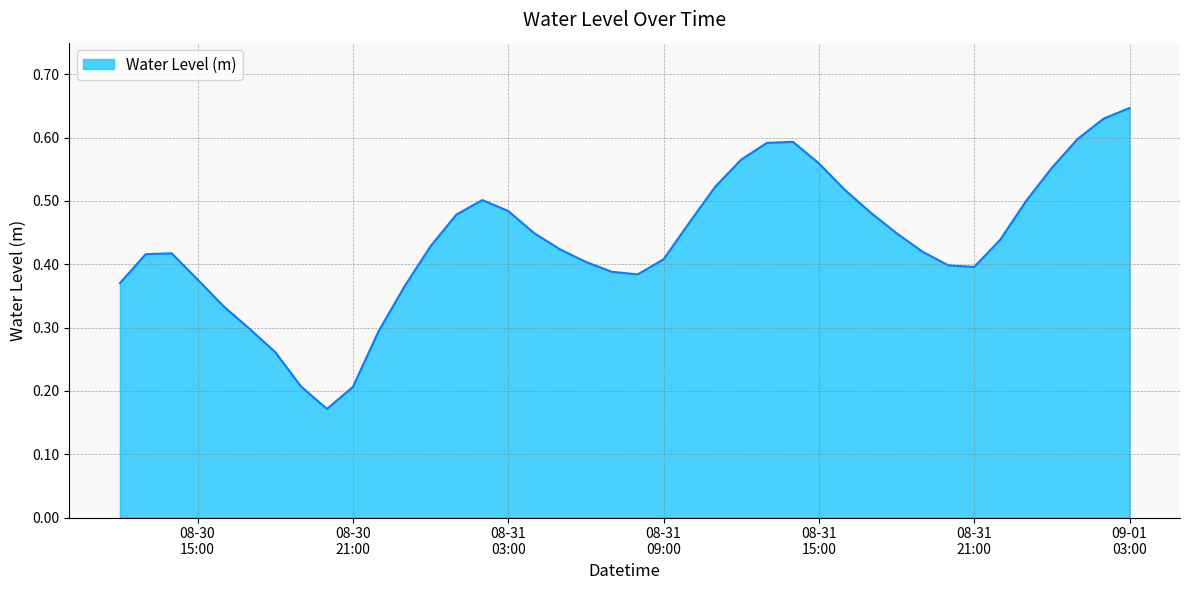

How many lines are shown in the chart?

1